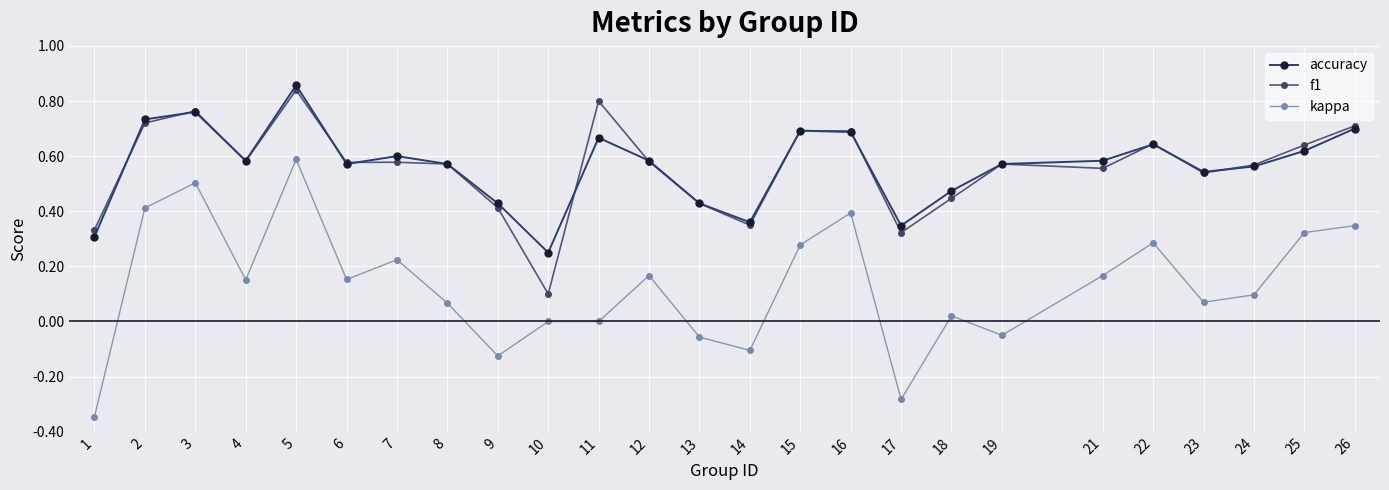

True or false: kappa and f1 intersect in this chart.

False